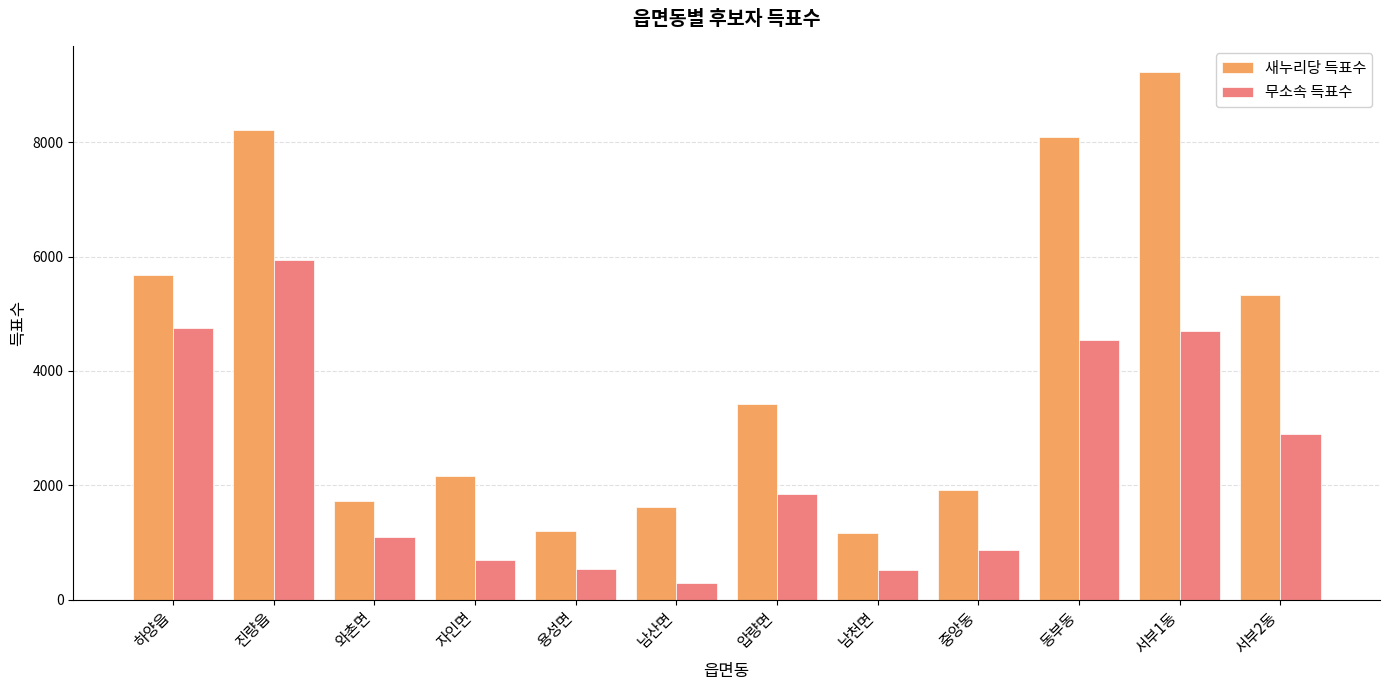

Is the value of 새누리당 득표수 at 남산면 greater than the value of 무소속 득표수 at 남산면?

Yes